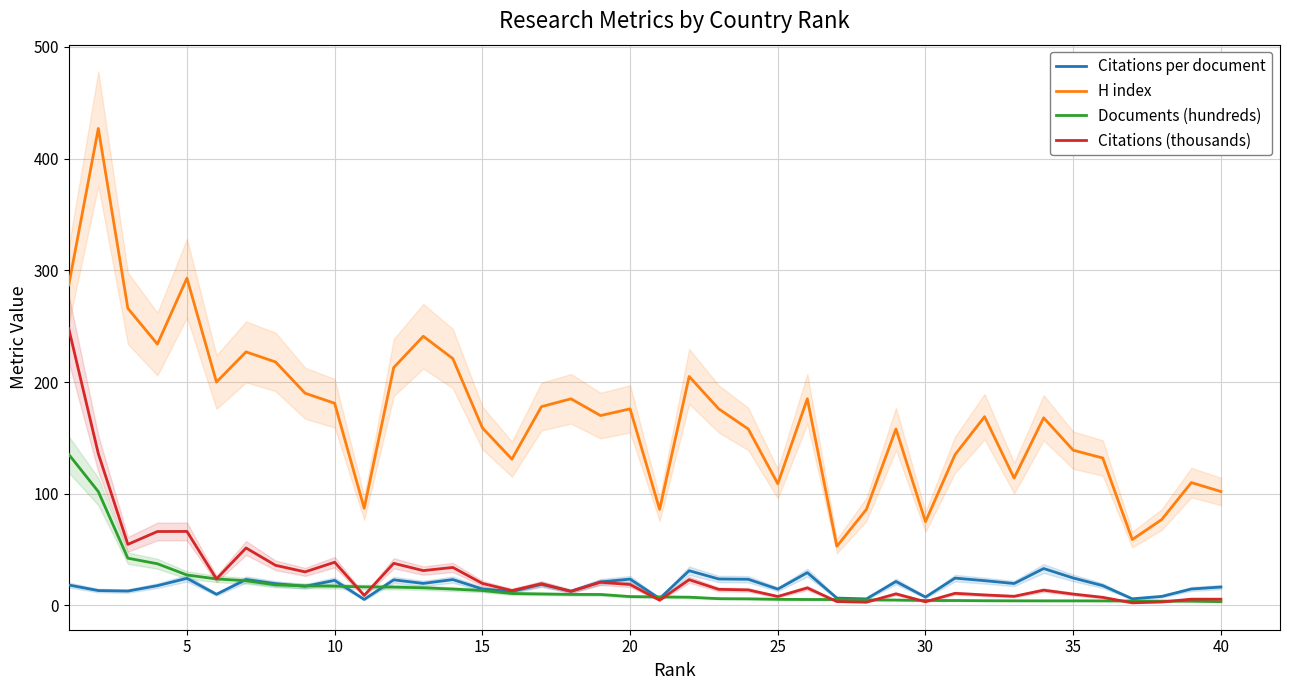

What is the smallest value displayed?

2.4